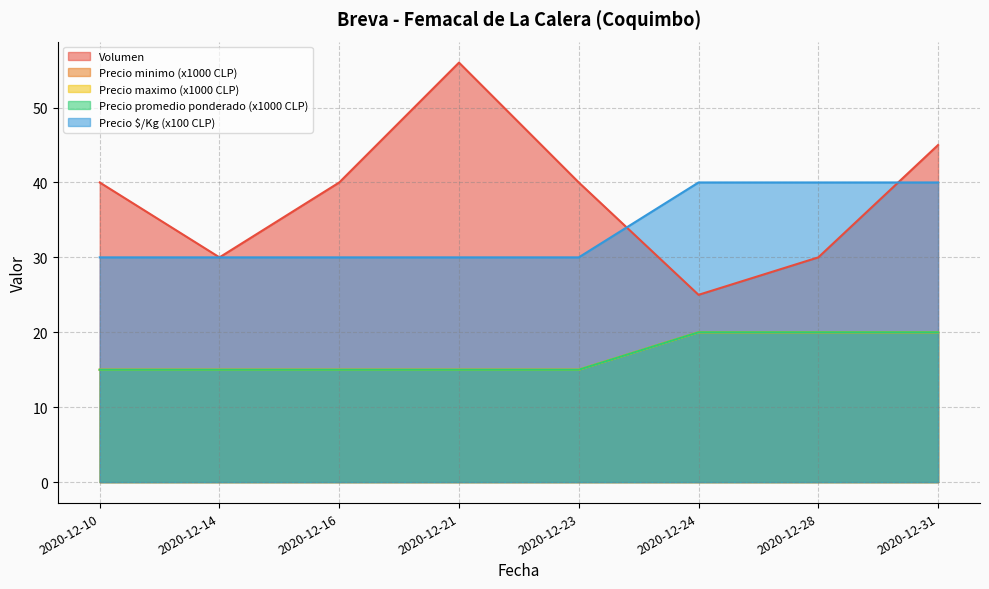

Is the value of Precio promedio ponderado at 2020-12-31 greater than the value of Precio $/Kg at 2020-12-14?

No